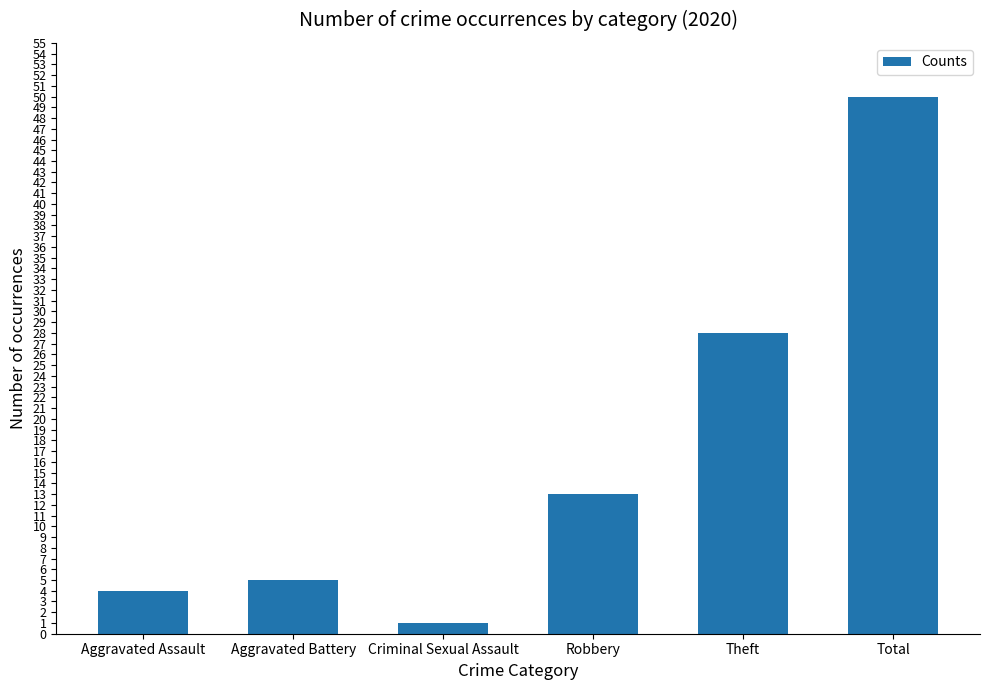

List the labels in order of value, largest first.

Total, Theft, Robbery, Aggravated Battery, Aggravated Assault, Criminal Sexual Assault